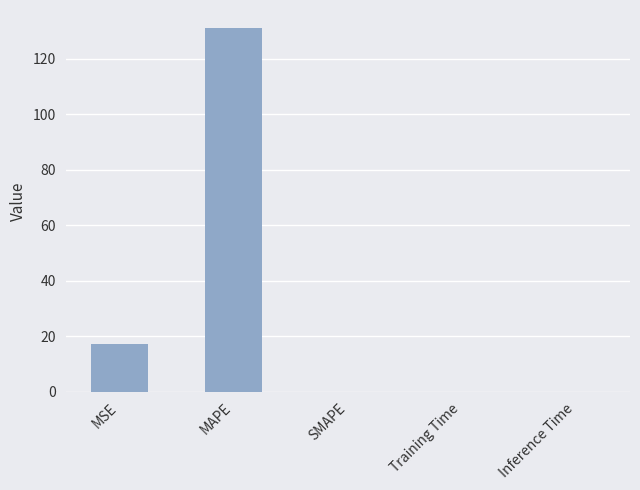

Where is the data nearest to the value 65?

MSE